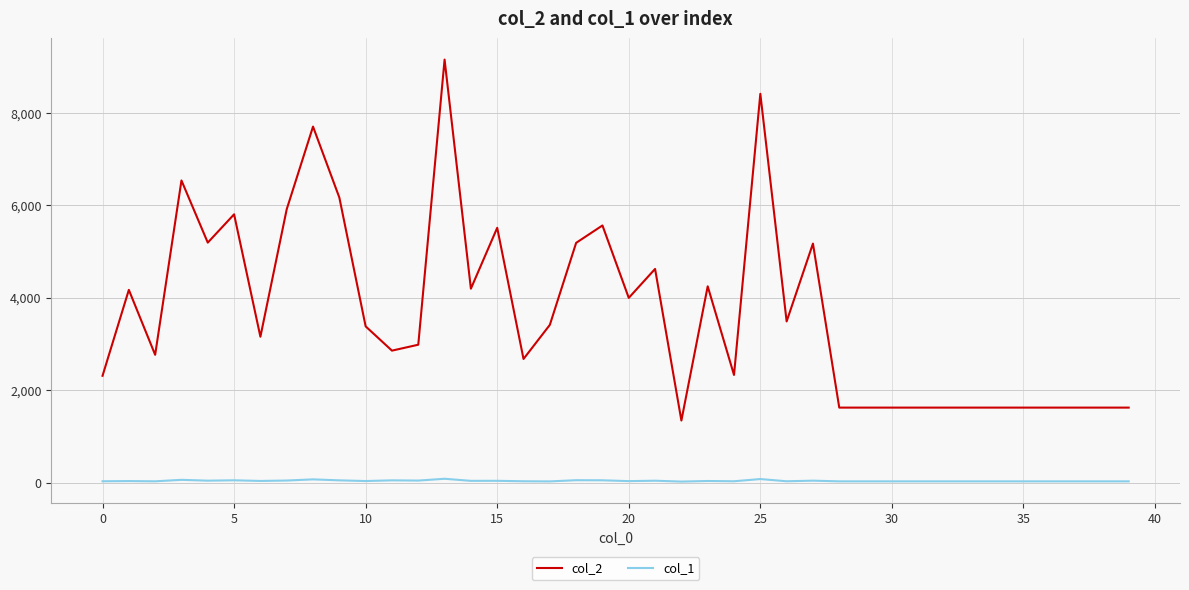

Which series has the largest range (max minus min)?

col_2